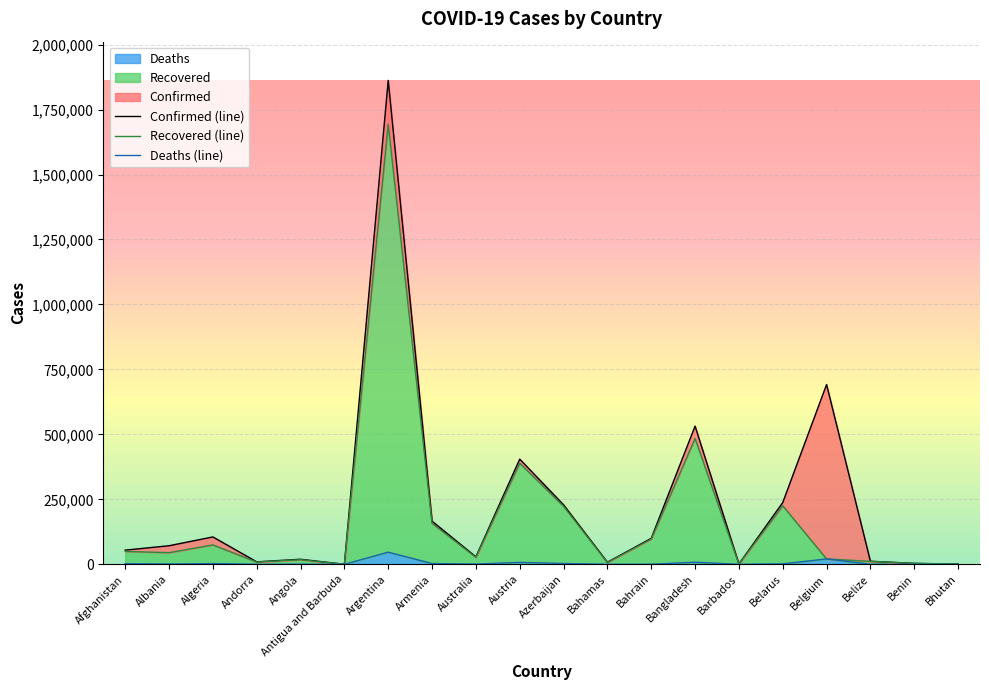

Where is Confirmed nearest to the value 931193?

Belgium